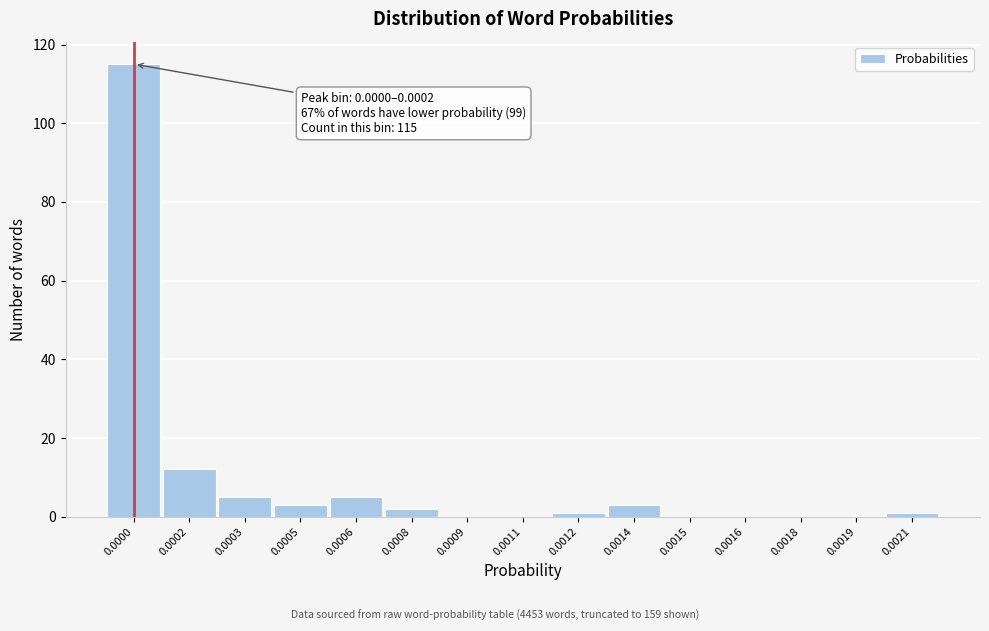

Reading left to right, extract all data points from this chart.

0.0000=115	0.0002=12	0.0003=5	0.0005=3	0.0006=5	0.0008=2	0.0009=0	0.0011=0	0.0012=1	0.0014=3	0.0015=0	0.0016=0	0.0018=0	0.0019=0	0.0021=1